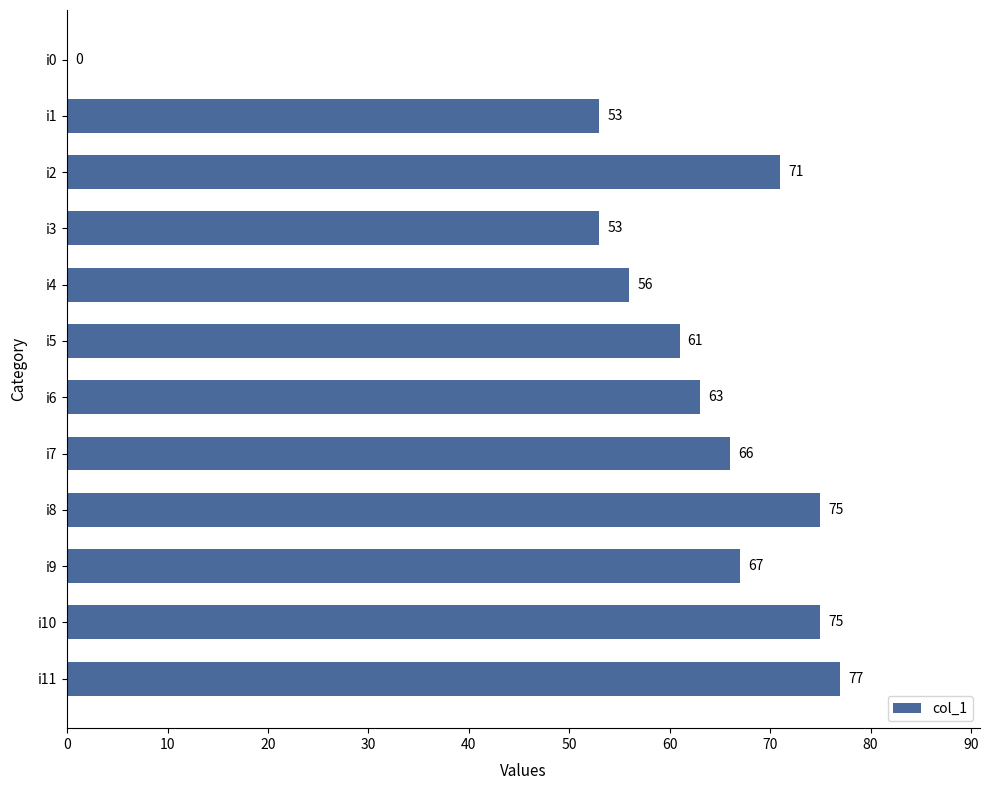

Reading bottom to top, what are all the values shown in this chart?

i11=77	i10=75	i9=67	i8=75	i7=66	i6=63	i5=61	i4=56	i3=53	i2=71	i1=53	i0=0